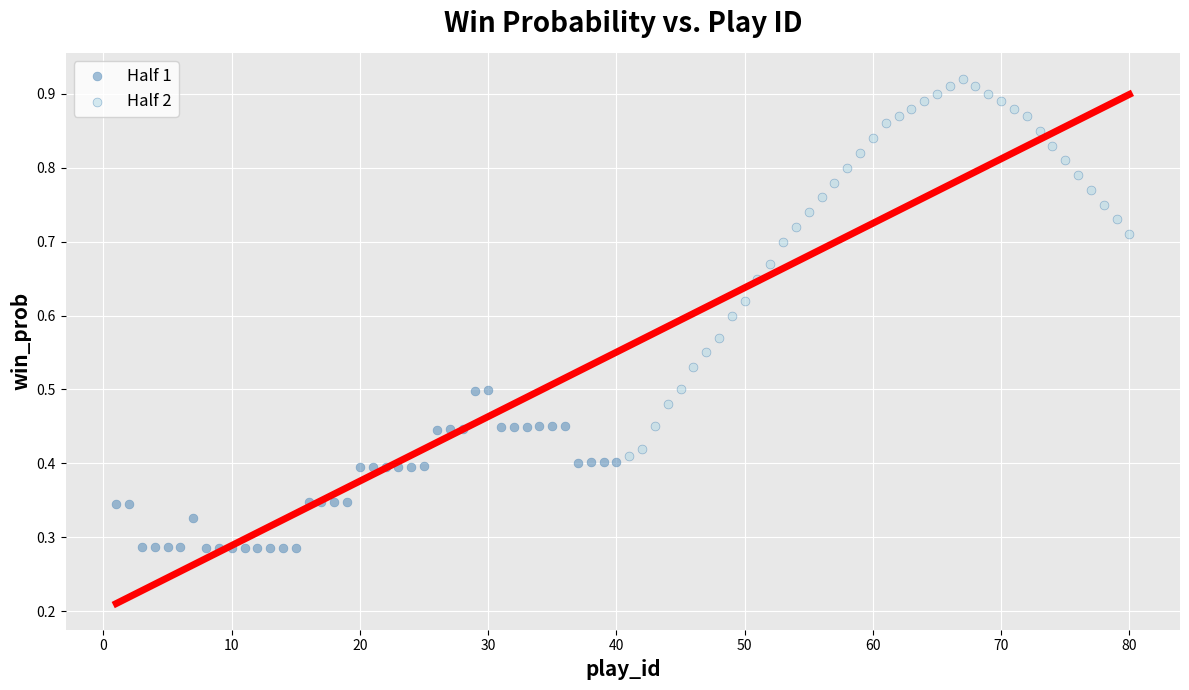

Which series has the largest Y range (max minus min)?

Half 2